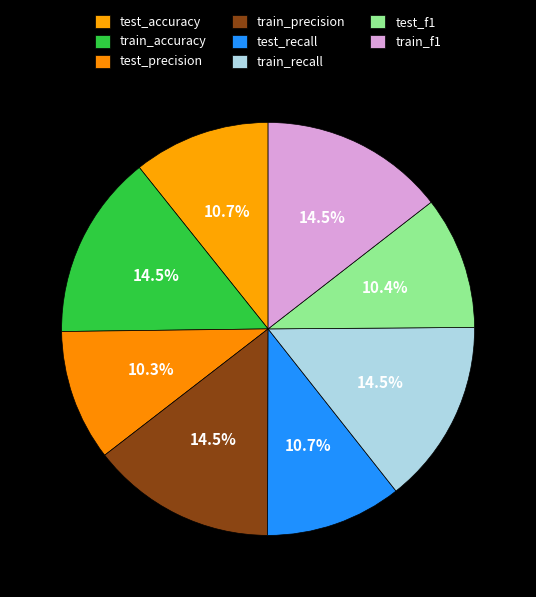

Is it true that train_accuracy is 23% of the pie?

False